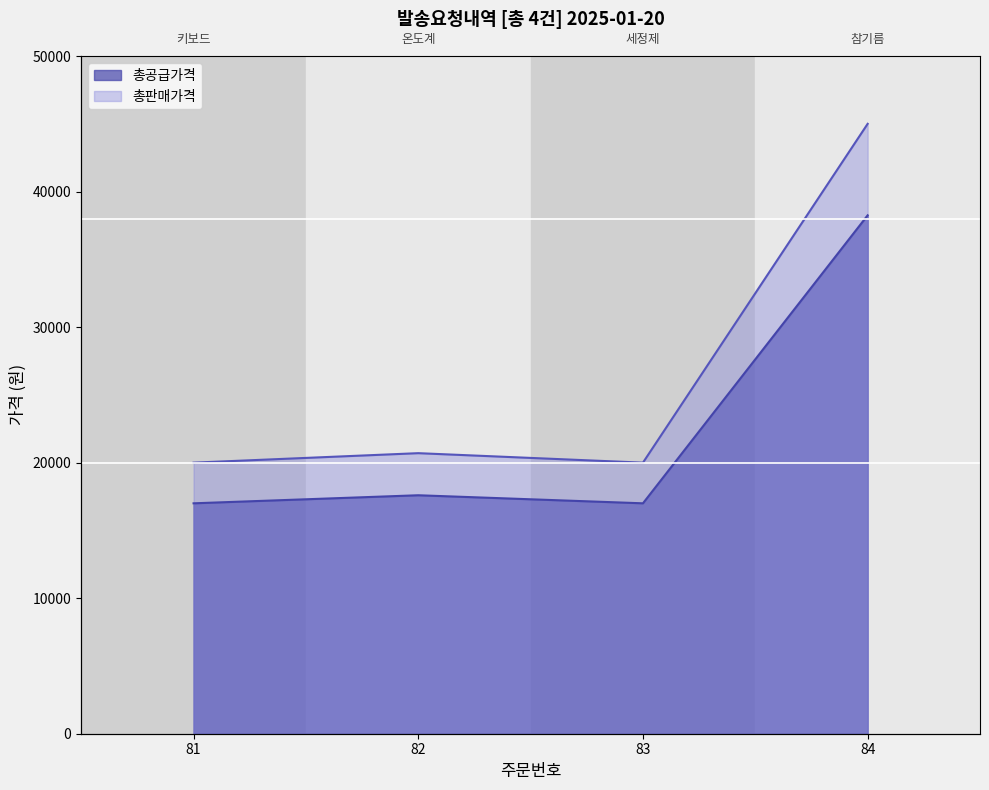

True or false: 총판매가격 and 총공급가격 intersect in this chart.

False